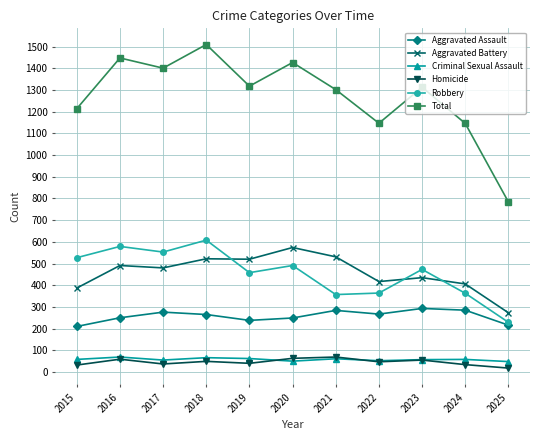

Which category has the highest value in the Total series?

2018